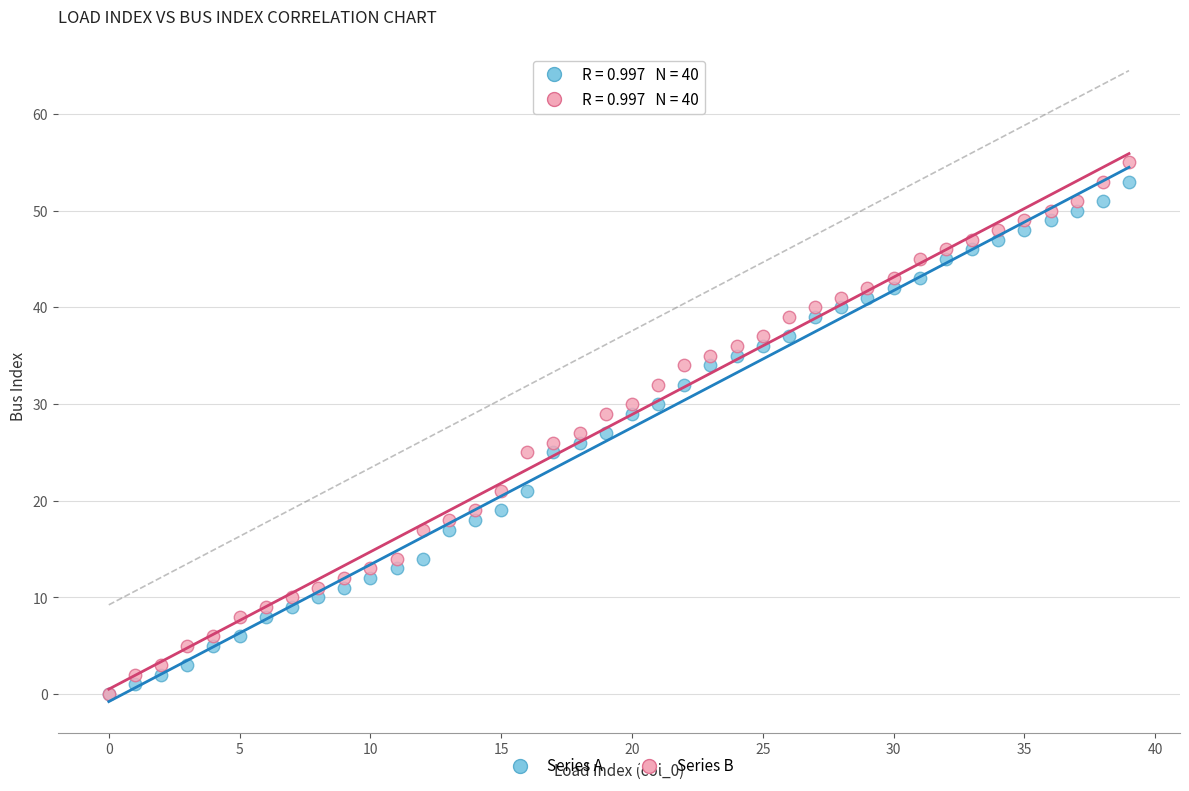

What are all the series names shown in the legend?

Series A, Series B